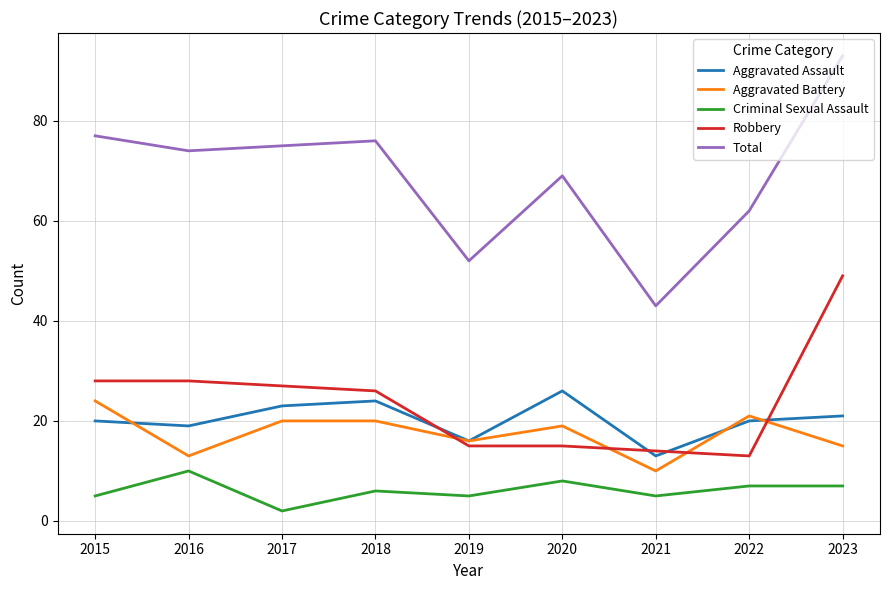

List the series in order of their peak value, highest first.

Total, Robbery, Aggravated Assault, Aggravated Battery, Criminal Sexual Assault